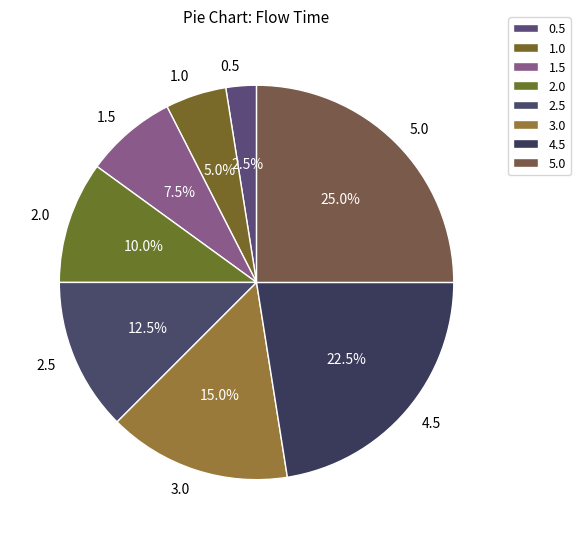

Rank the categories by value from highest to lowest.

5.0, 4.5, 3.0, 2.5, 2.0, 1.5, 1.0, 0.5